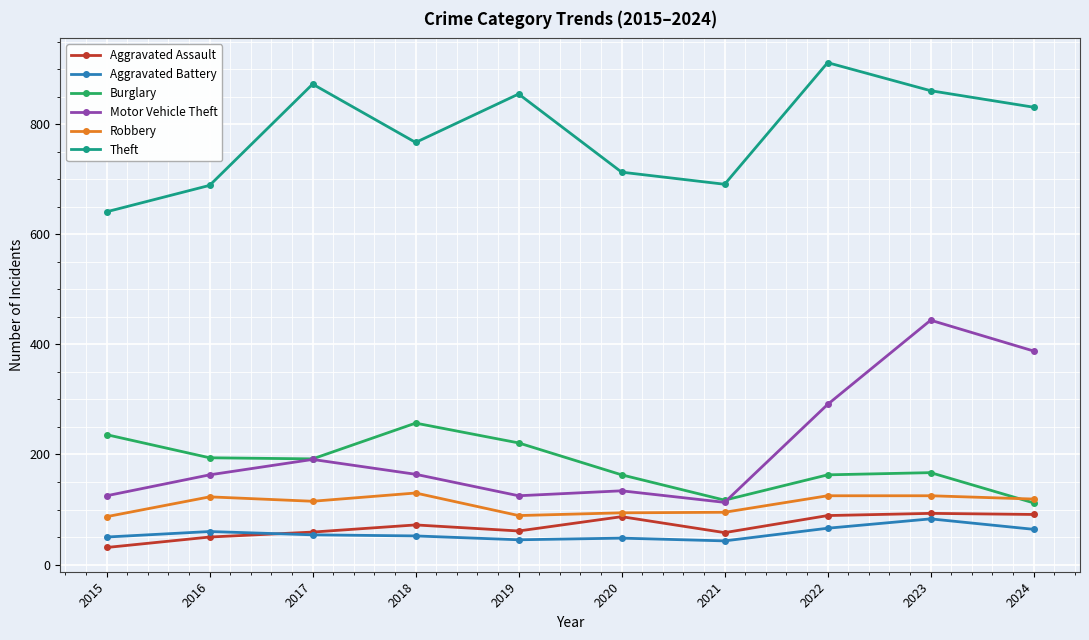

True or false: Aggravated Assault has more than 0 interior local peaks.

True